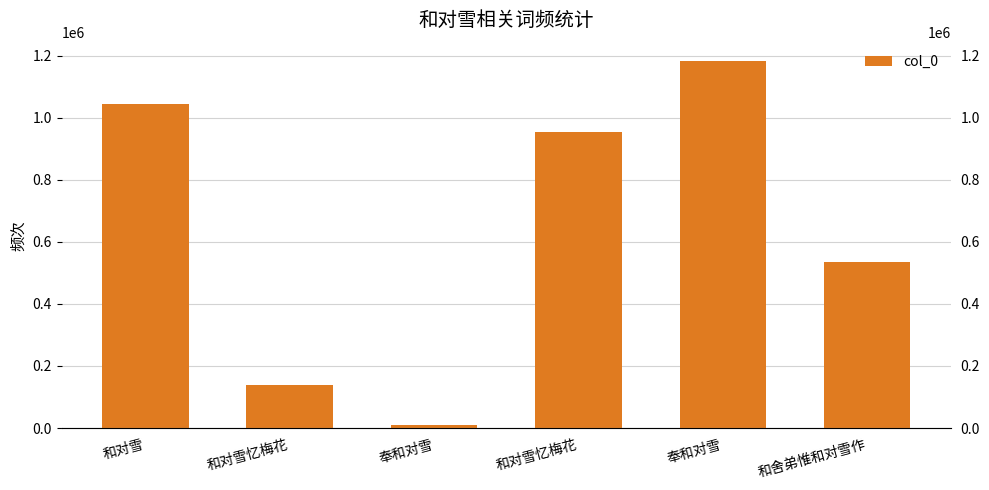

What is the minimum value shown in the chart?

9980